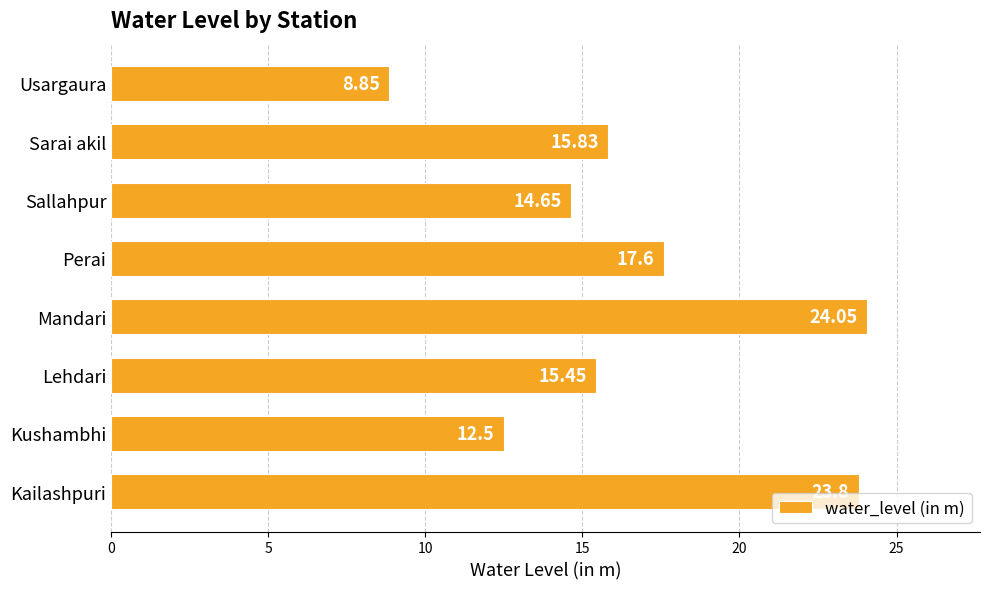

Which label corresponds to the smallest value in the chart?

Usargaura